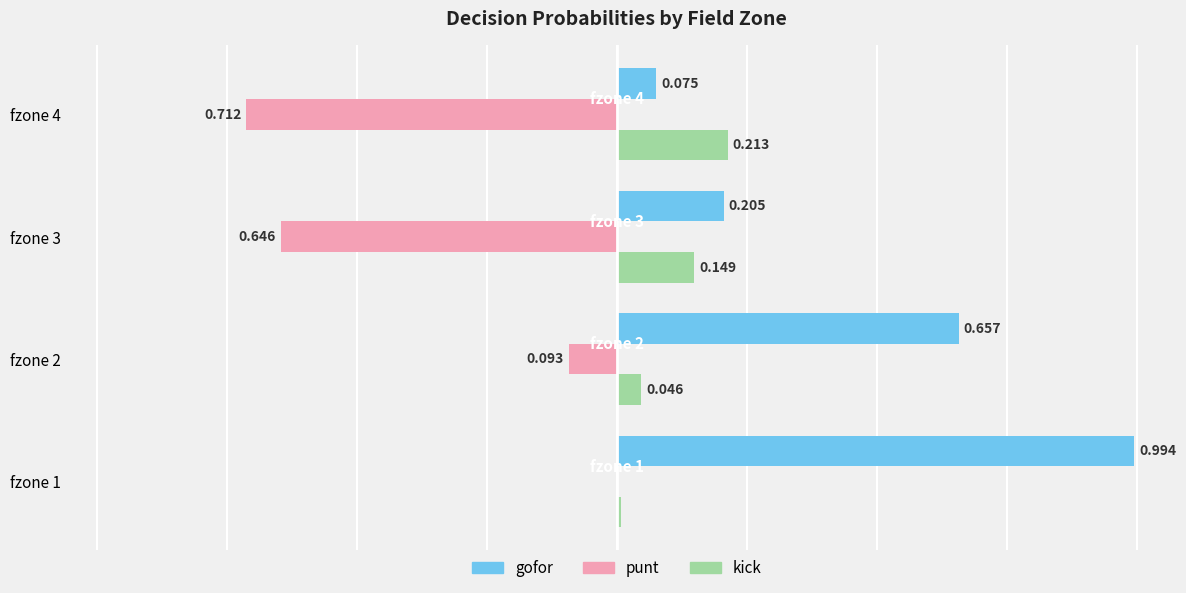

Which series changed the most between fzone 1 and fzone 3?

gofor